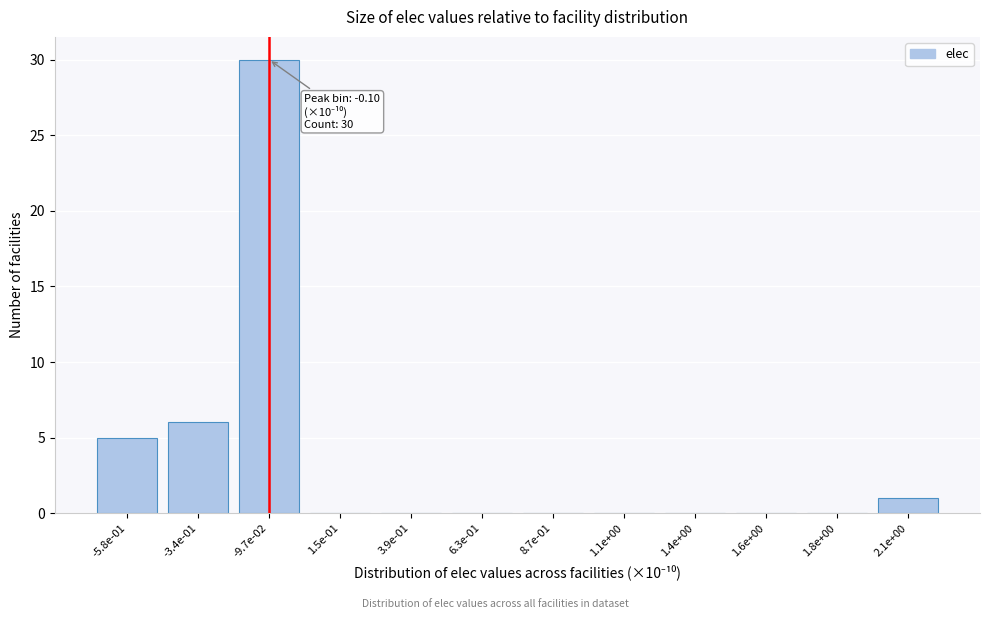

Reading right to left, what are all the values shown in this chart?

2.1e+00=1	1.8e+00=0	1.6e+00=0	1.4e+00=0	1.1e+00=0	8.7e-01=0	6.3e-01=0	3.9e-01=0	1.5e-01=0	-9.7e-02=30	-3.4e-01=6	-5.8e-01=5